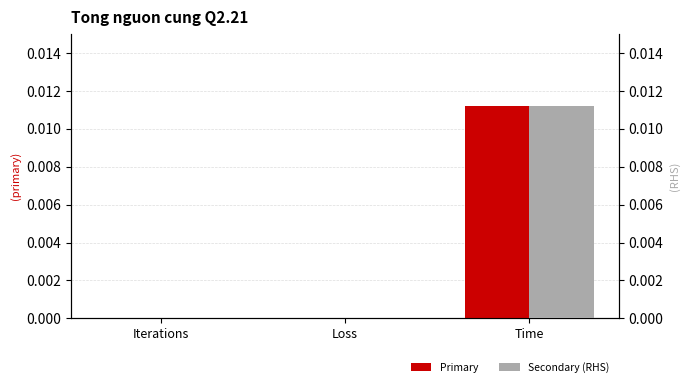

Rank the series at Loss from lowest to highest value.

Primary, Secondary (RHS)